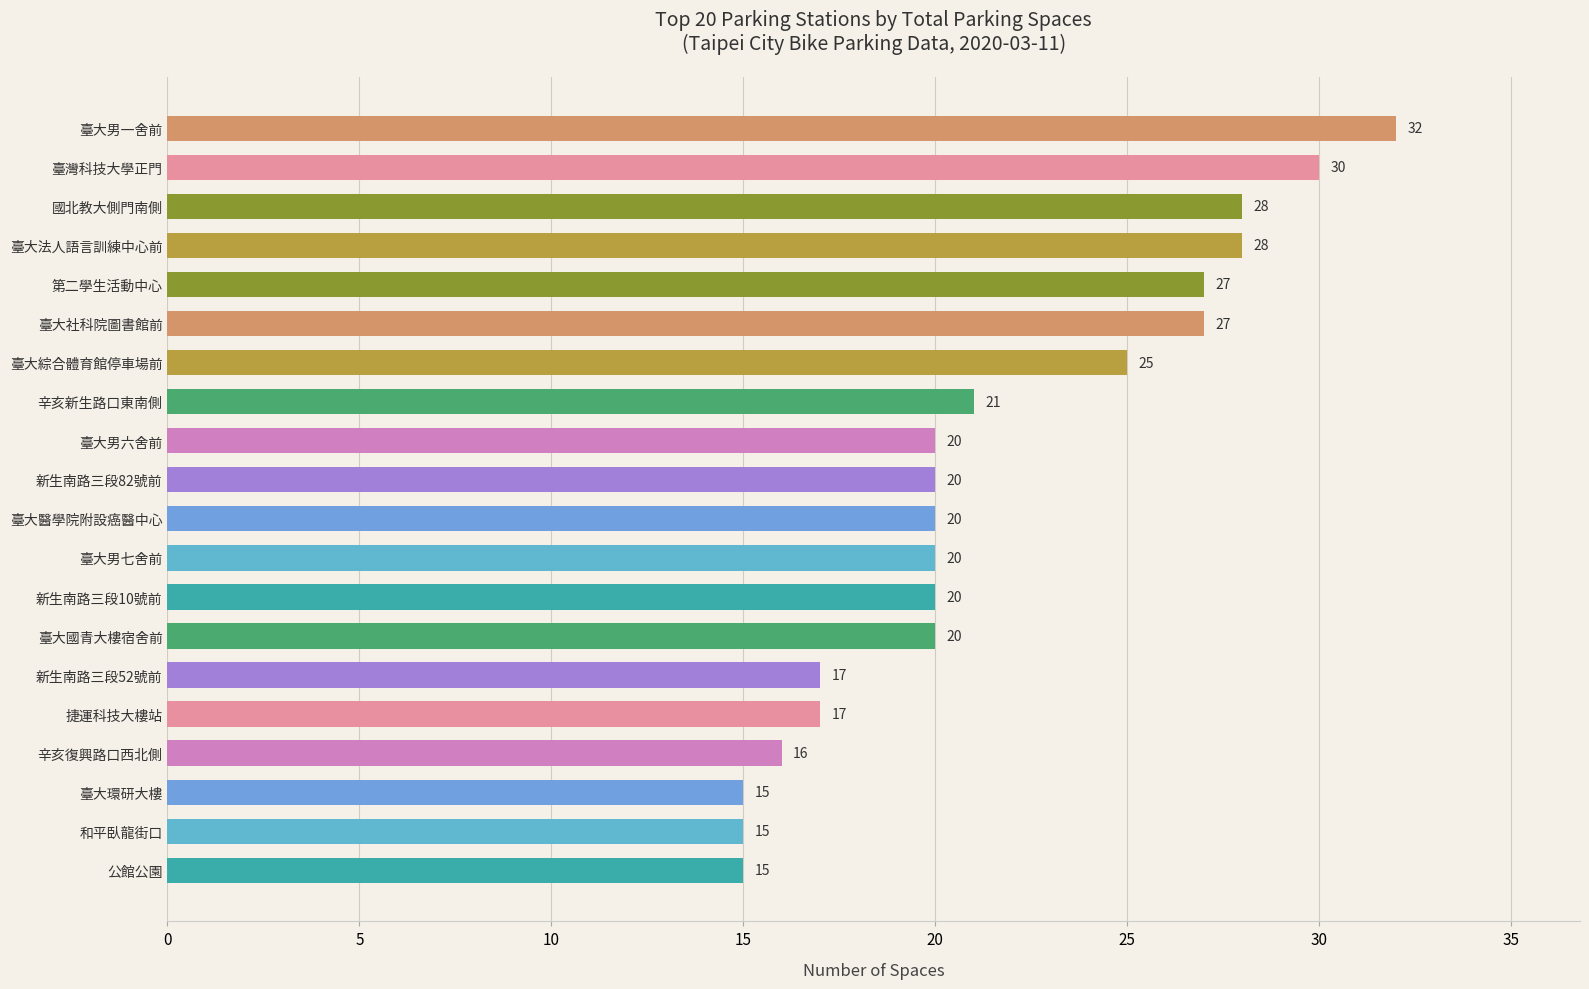

The chart shows a value of 12 at 新生南路三段82號前. True or false?

False